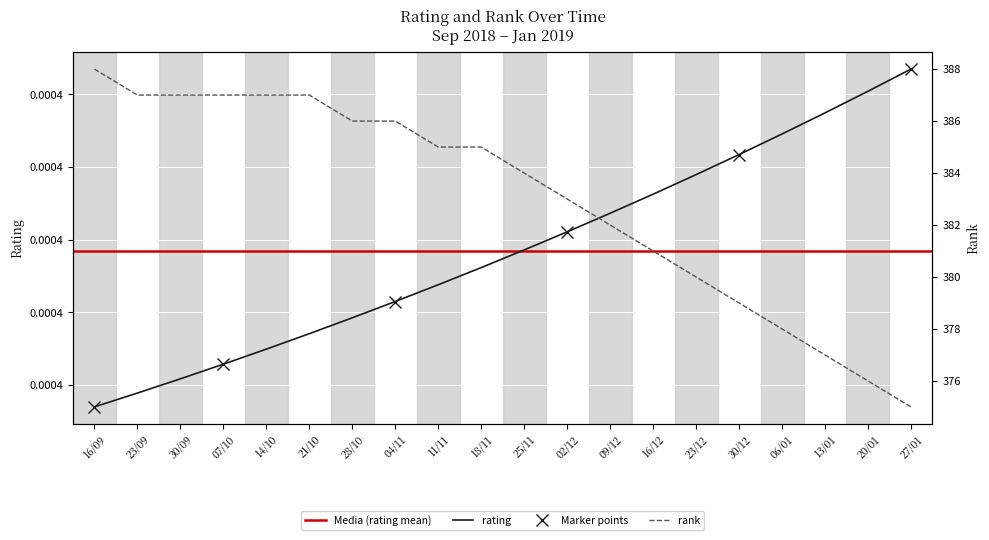

What is the value of the rank point at the 4th from the left?

387.0